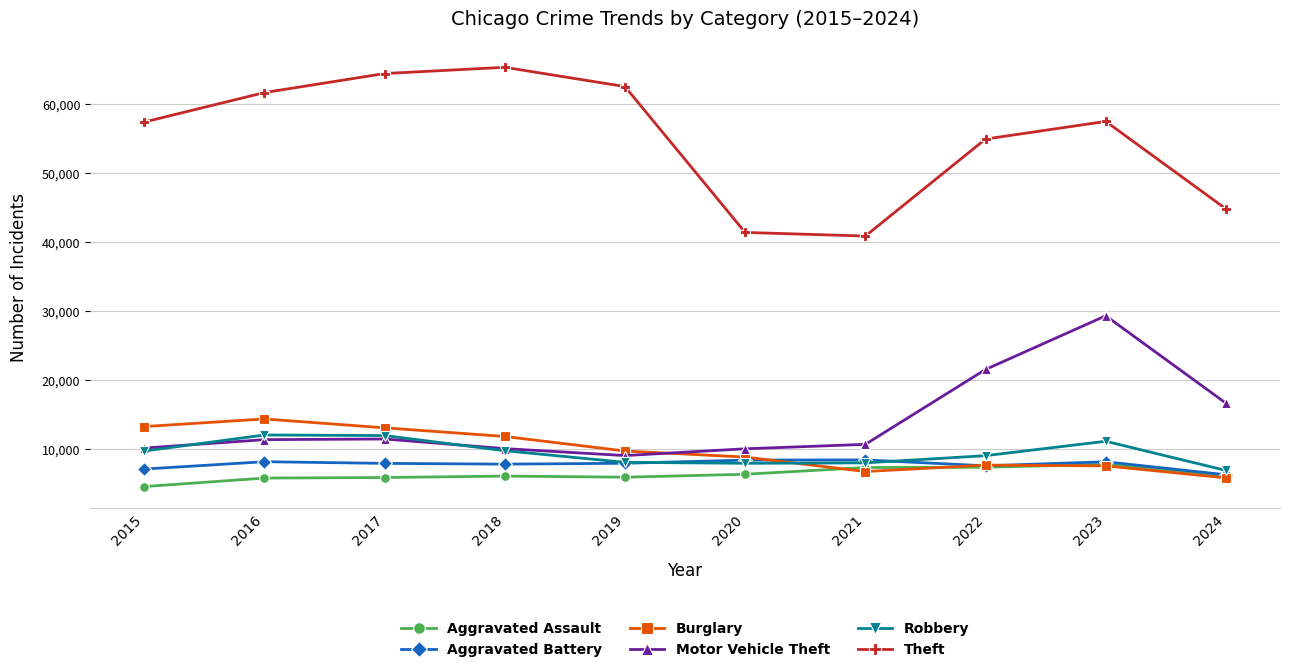

What is the average value of the Motor Vehicle Theft series?

13954